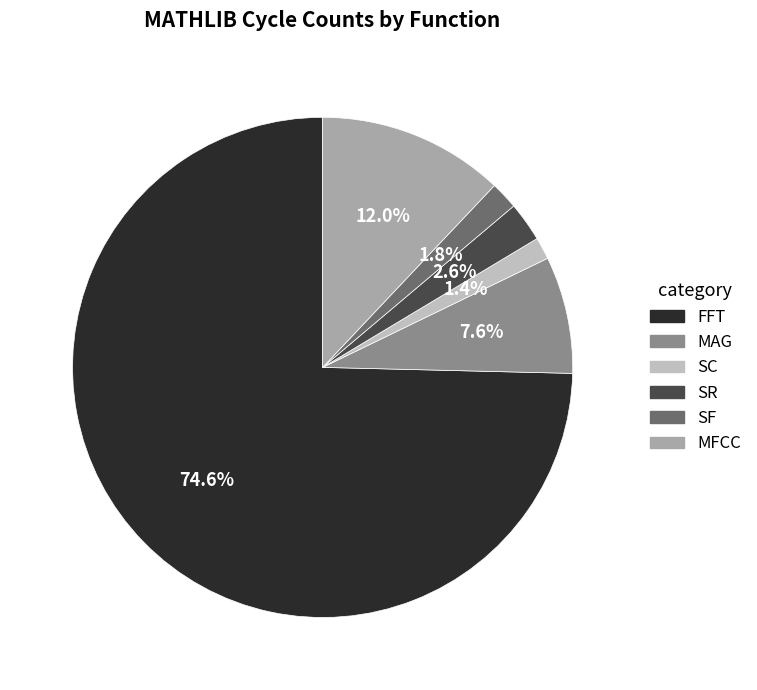

Which slice is the largest?

FFT